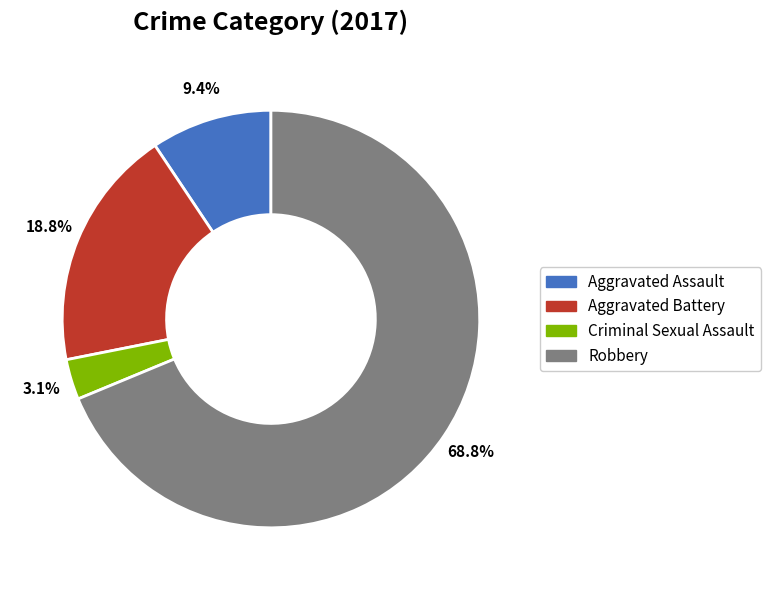

Approximately how many times larger is the value at Aggravated Battery compared to Aggravated Assault?

2.0